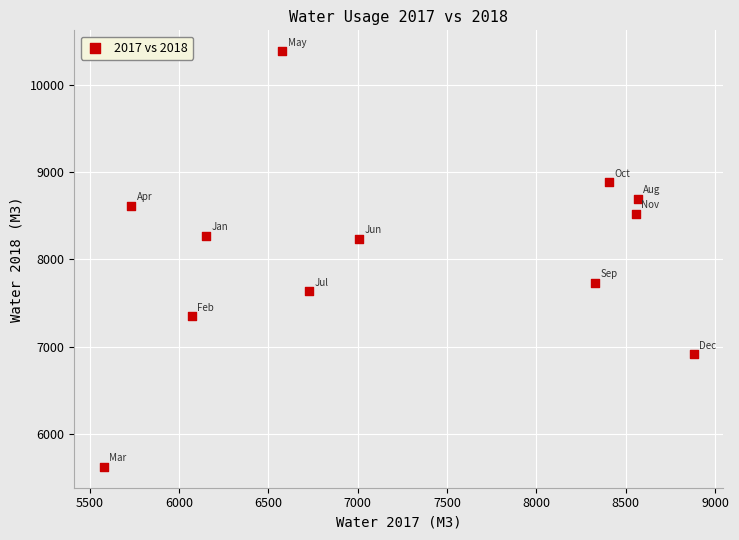

What is the average X value?

7215